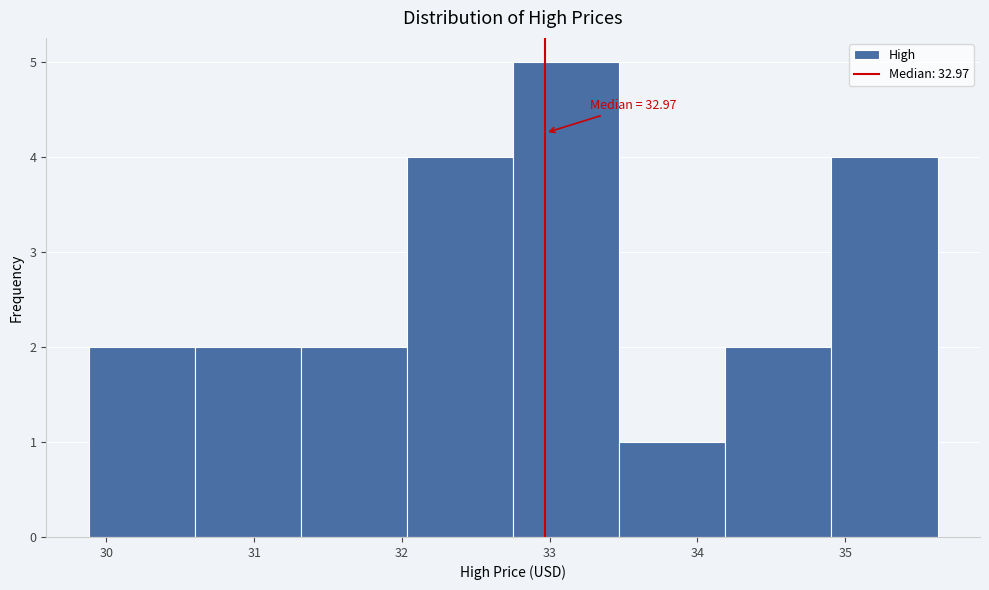

Which range on the x-axis has the tallest bar?

32.8 to 33.5